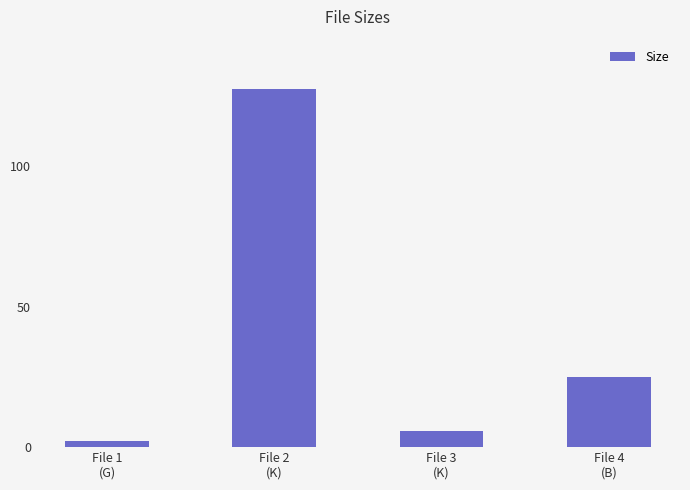

At which label does the data first exceed 25?

File 2
(K)